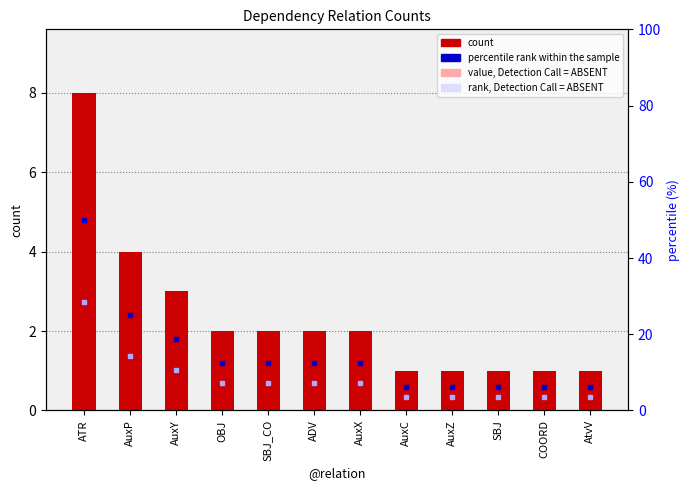

Is the value of percentile rank within the sample at ADV greater than the value of count at SBJ?

Yes